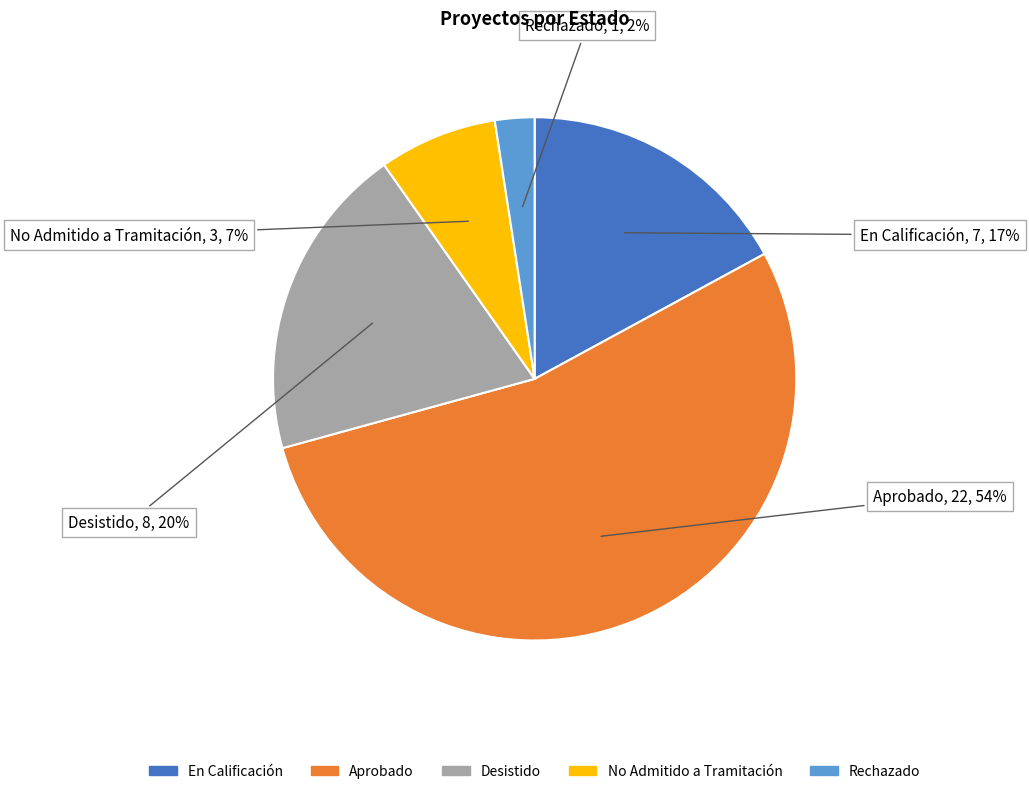

To the nearest percent, what portion does En Calificación represent?

17%